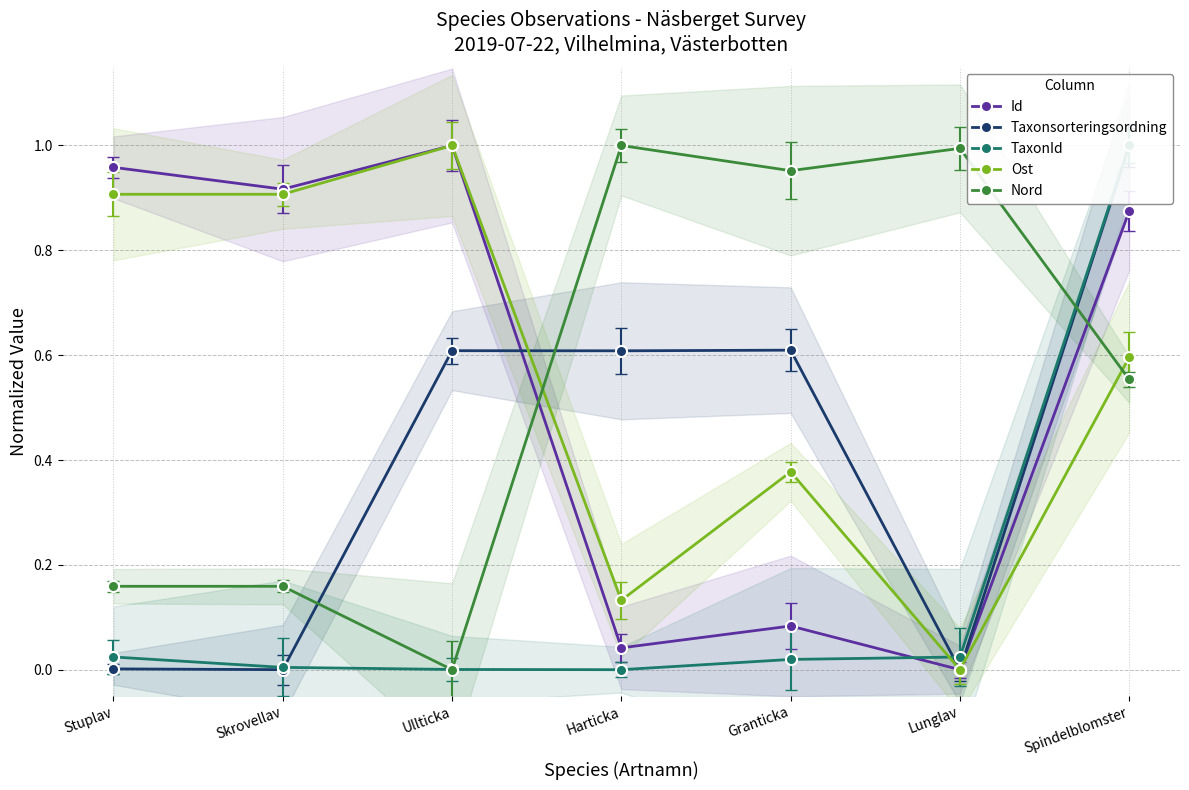

What is the spread (max minus min) of values at Skrovellav?

0.9